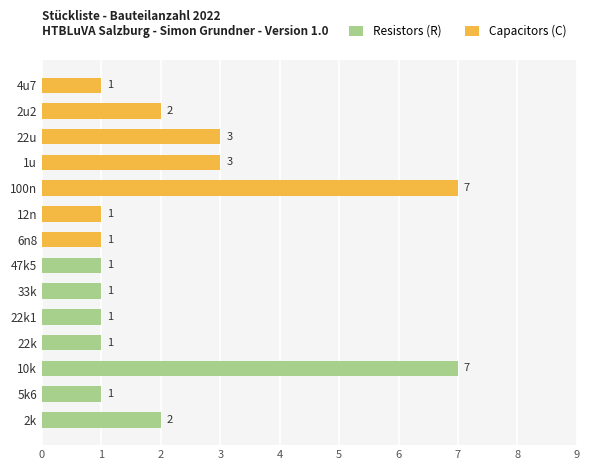

What is the minimum value shown in the chart?

1